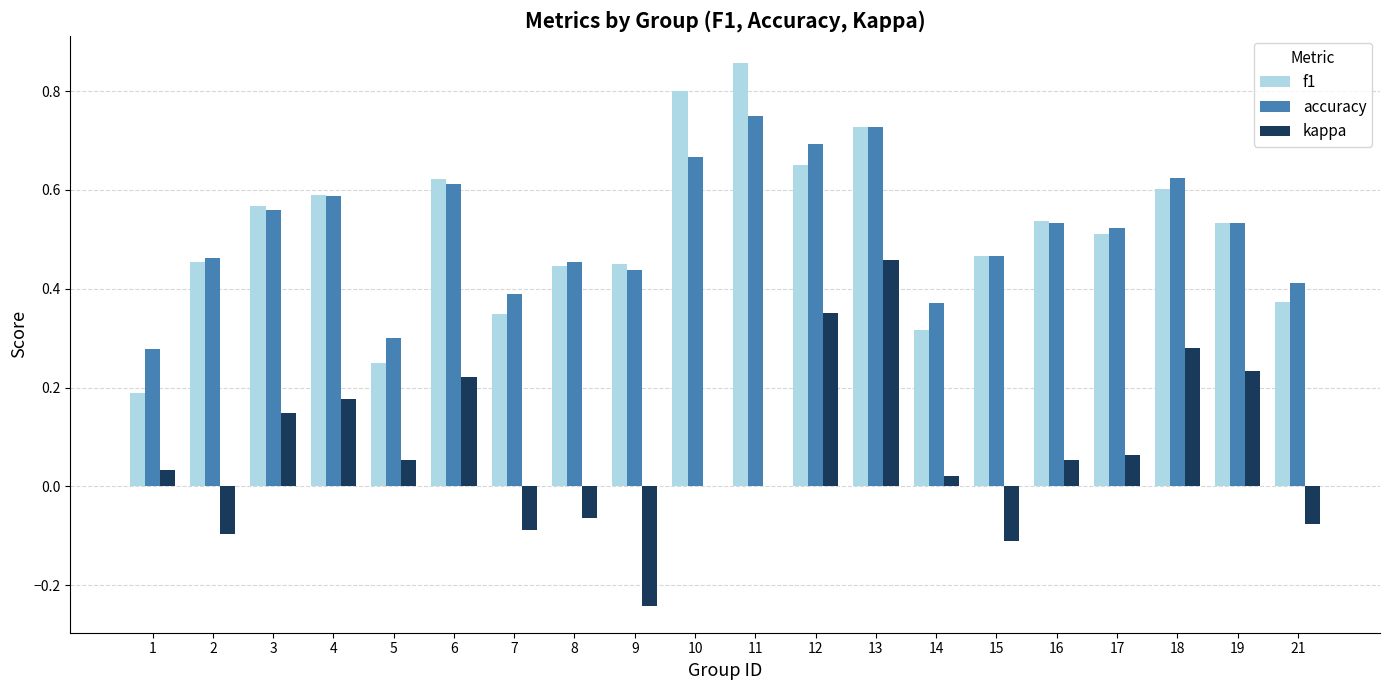

At which category is the sum across all series the highest?

13